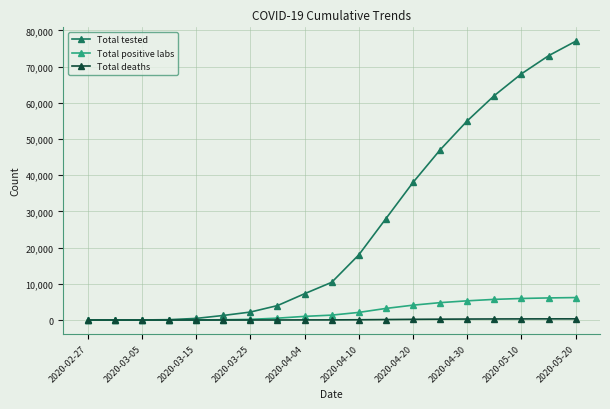

How many data points does each series have?

19